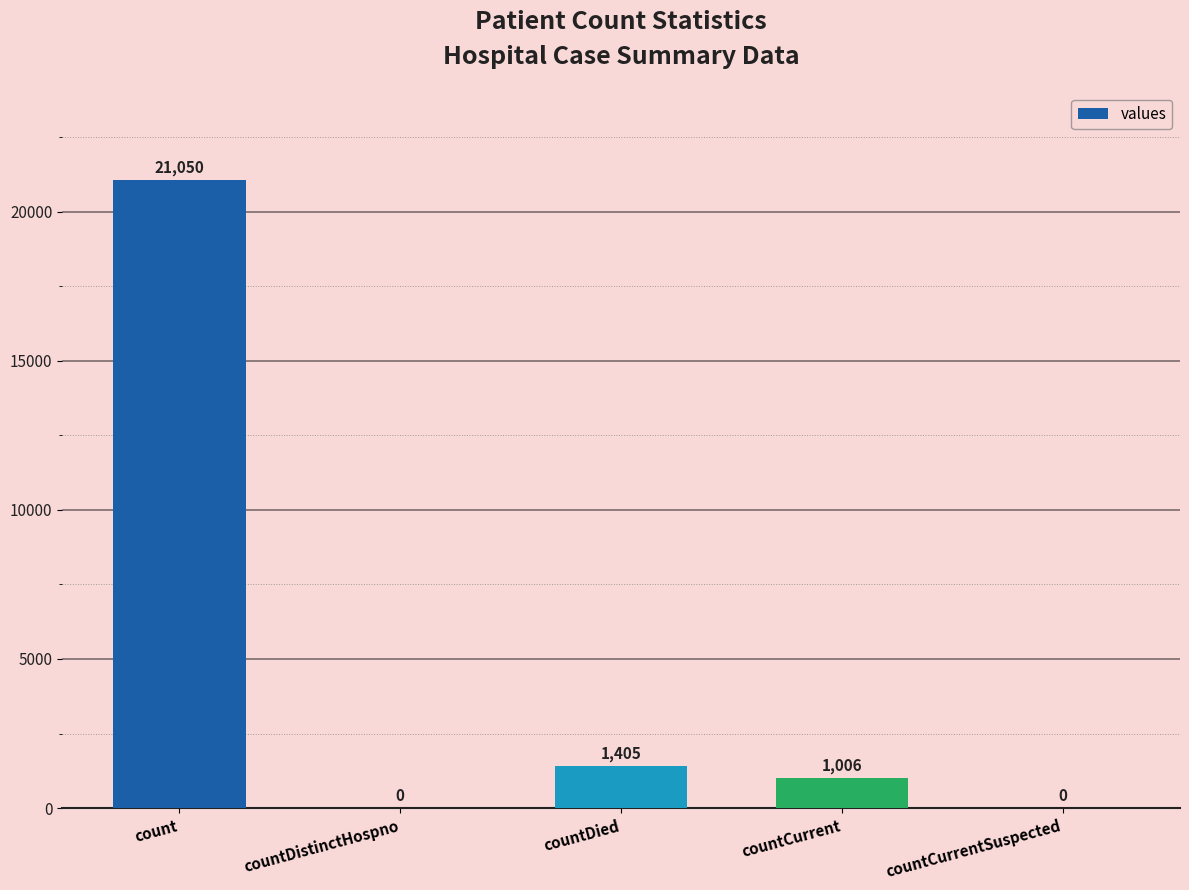

Where is the data nearest to the value 10525?

countDied